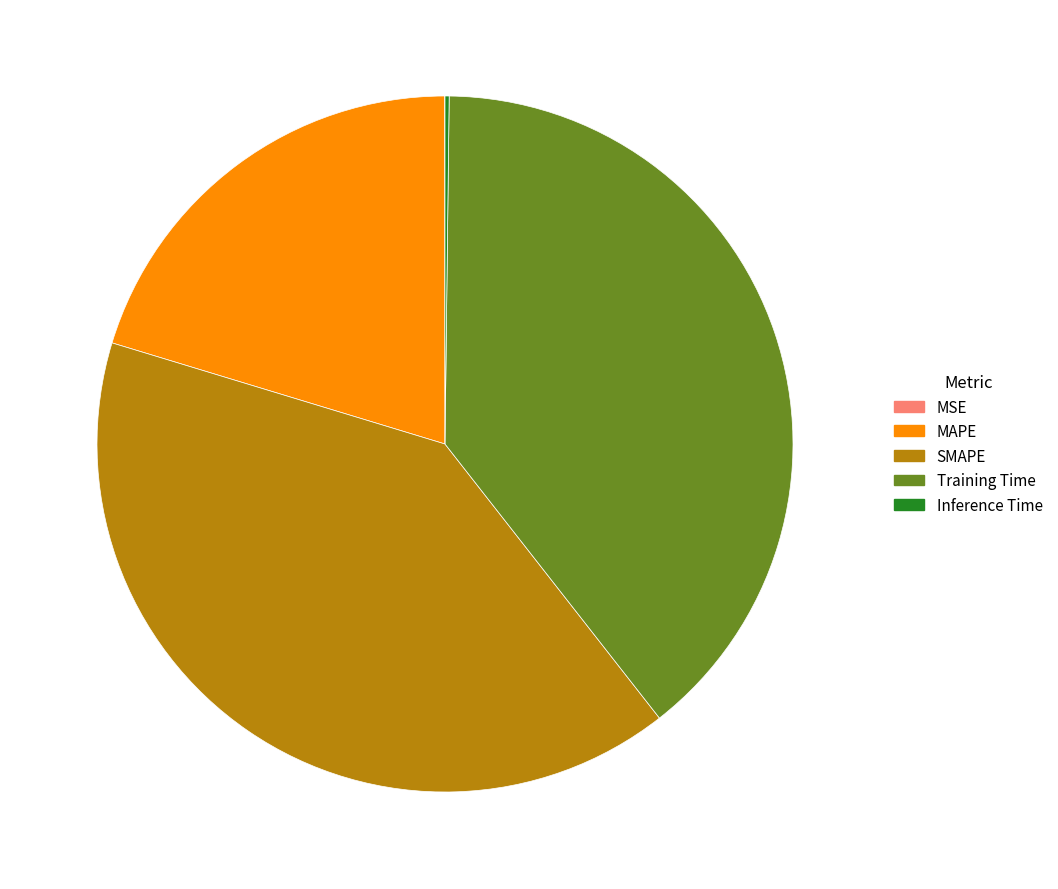

True or false: Training Time accounts for 39% of the total.

True